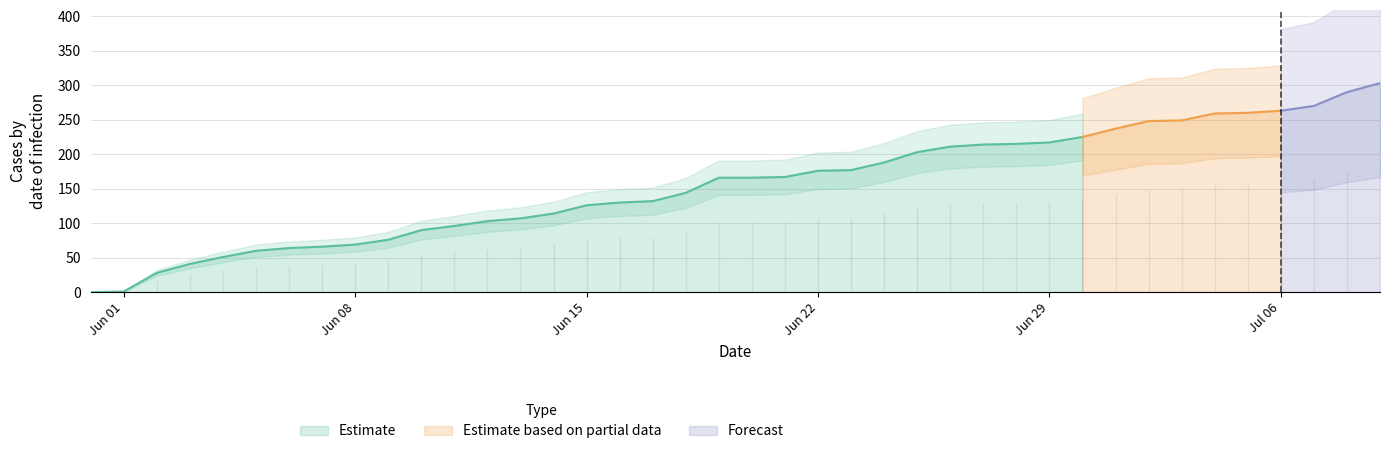

True or false: CH has a value of 149 at 2020-07-04.

False